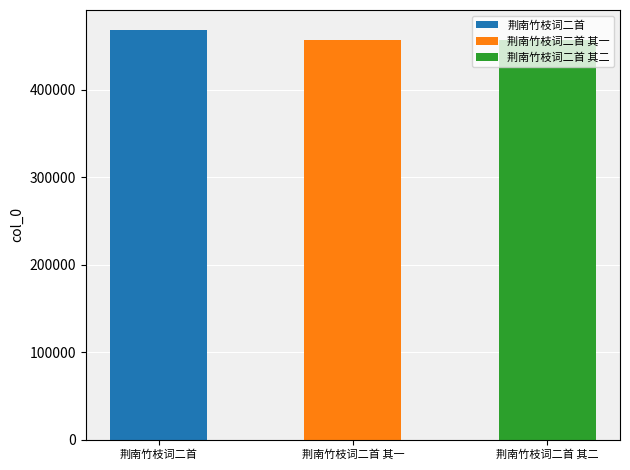

What is the minimum value shown in the chart?

457046